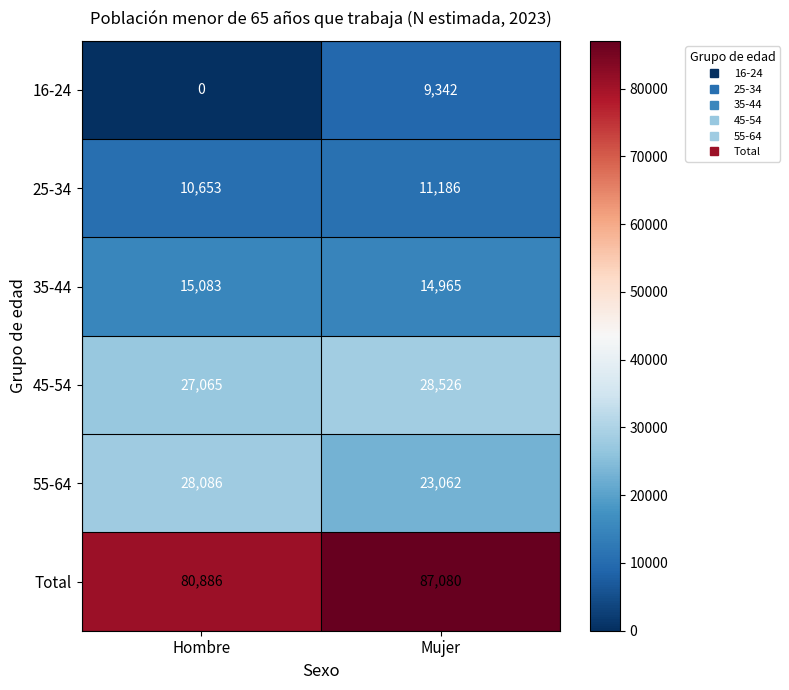

At which category is the sum across all series the highest?

Mujer